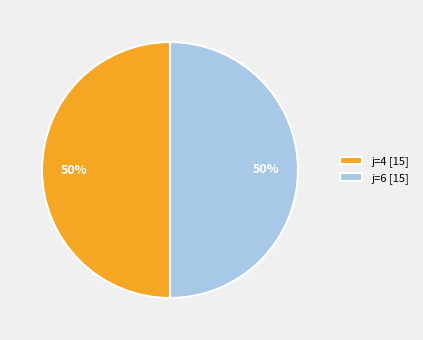

To the nearest percent, what portion does j=6 [15] represent?

50%